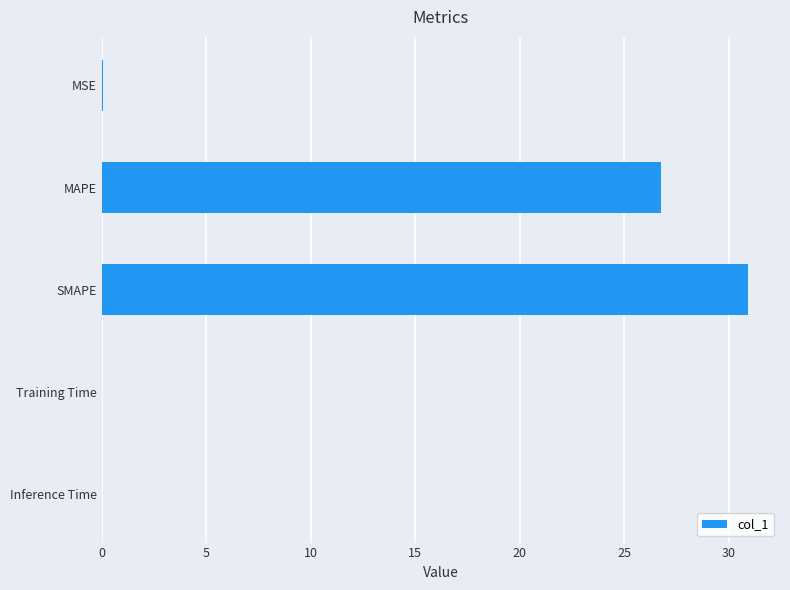

Does the chart contain stacked bars?

No